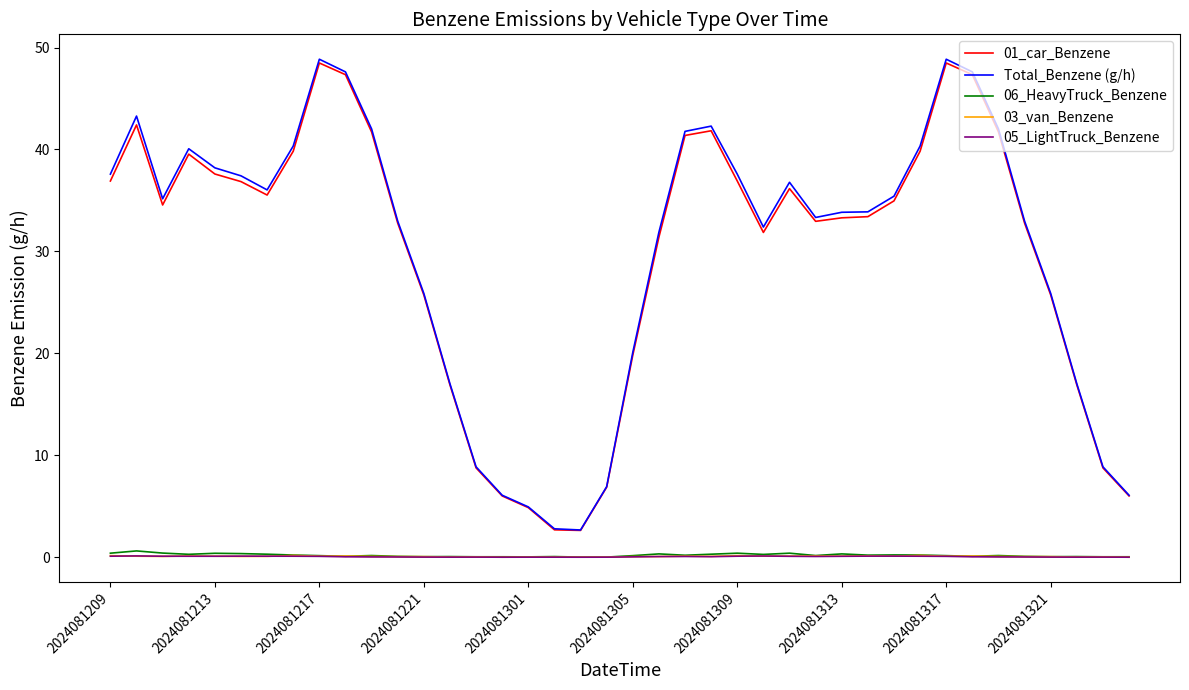

True or false: 01_car_Benzene and 06_HeavyTruck_Benzene cross at least once.

False